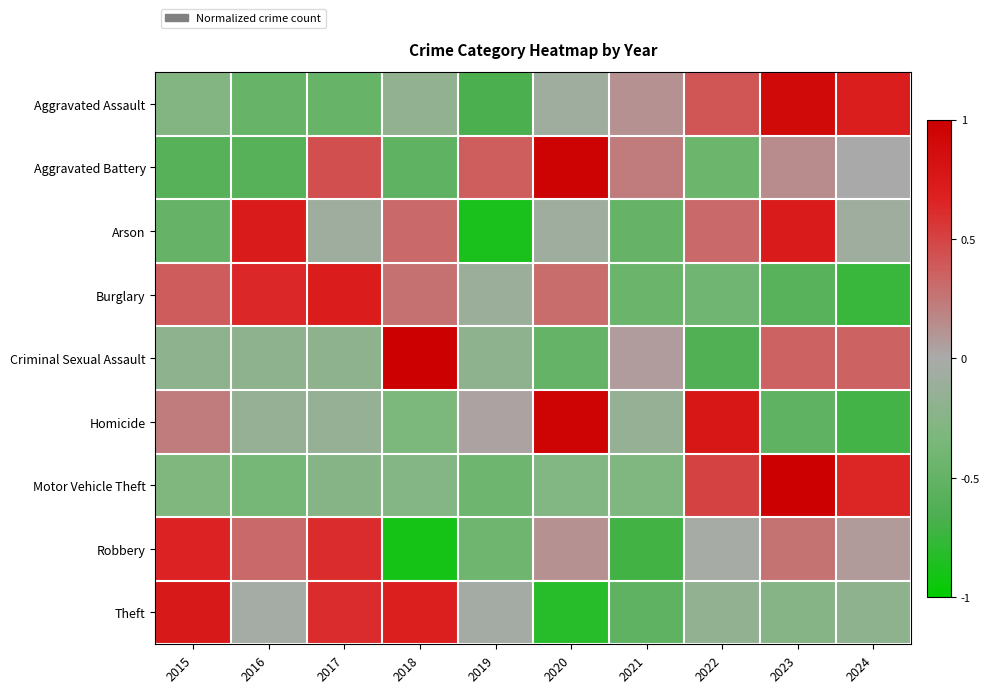

What is the minimum value shown in the chart?

-0.9